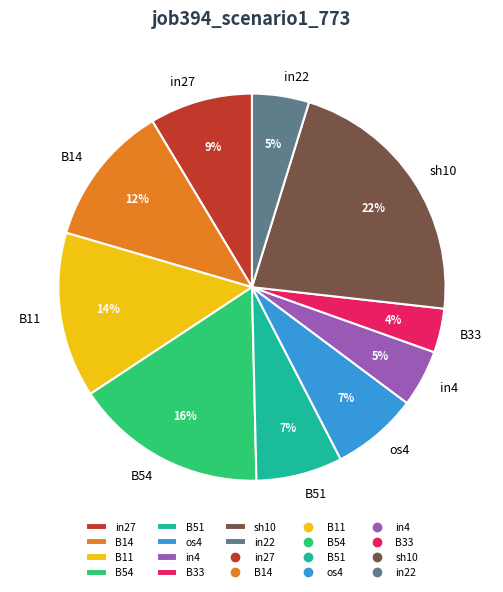

What is the largest slice in the pie chart?

sh10